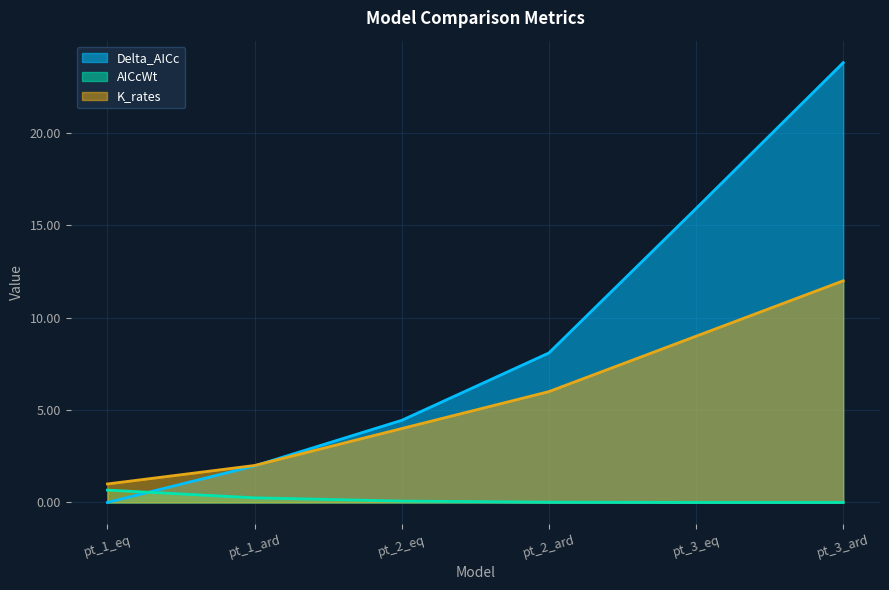

Rank the categories by AICcWt value from highest to lowest.

pt_1_eq, pt_1_ard, pt_2_eq, pt_2_ard, pt_3_eq, pt_3_ard